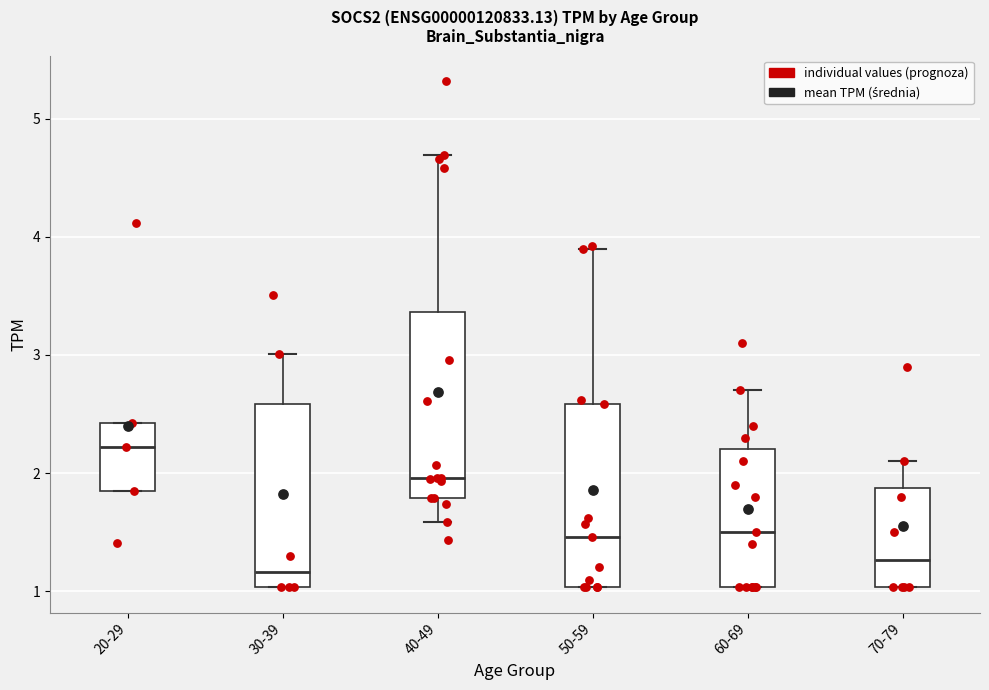

Which box has the lowest median line?

30-39